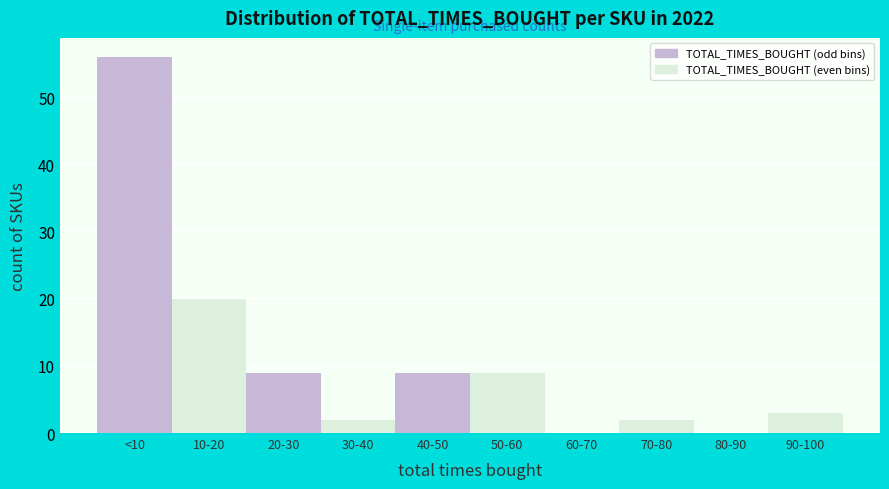

Reading left to right, extract all data points from this chart.

<10=56	10-20=20	20-30=9	30-40=2	40-50=9	50-60=9	60-70=0	70-80=2	80-90=0	90-100=3